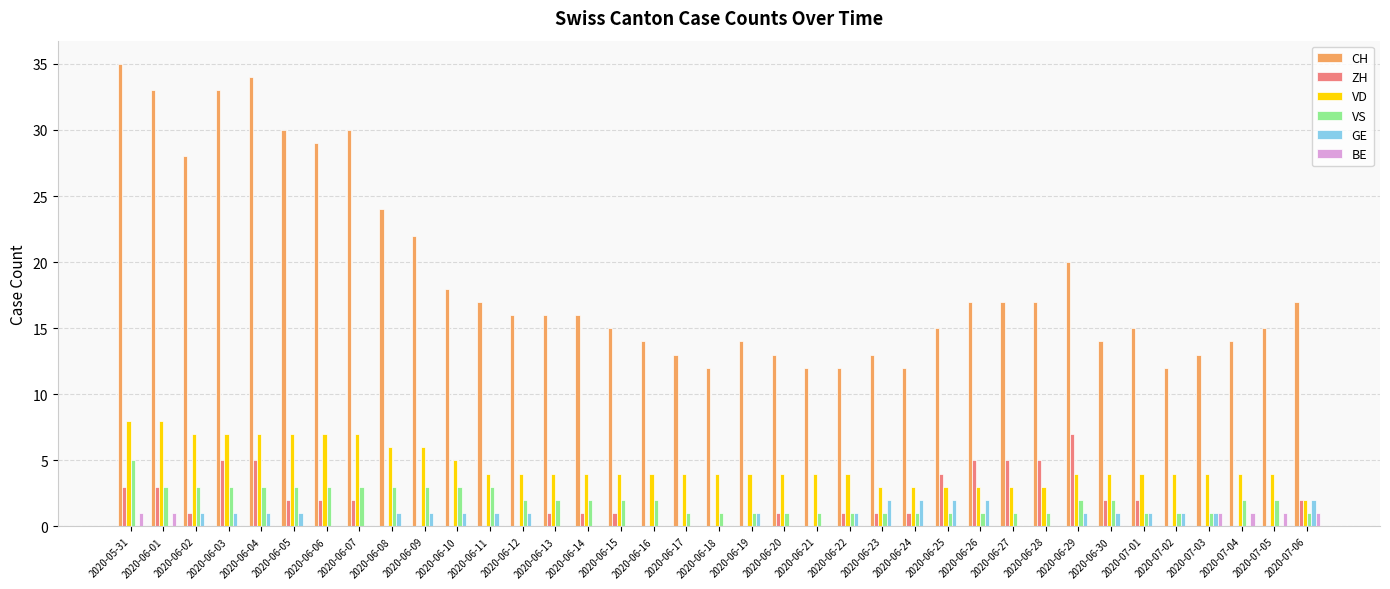

True or false: CH has a value of 13 at 2020-06-20.

True